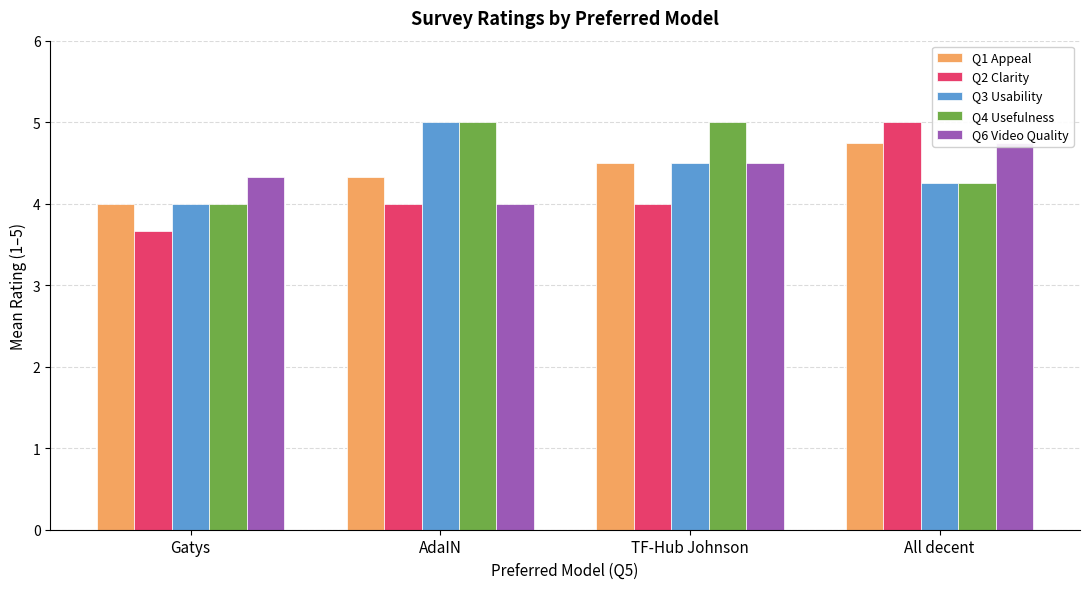

What are all the series names shown in the legend?

Q1 Appeal, Q2 Clarity, Q3 Usability, Q4 Usefulness, Q6 Video Quality